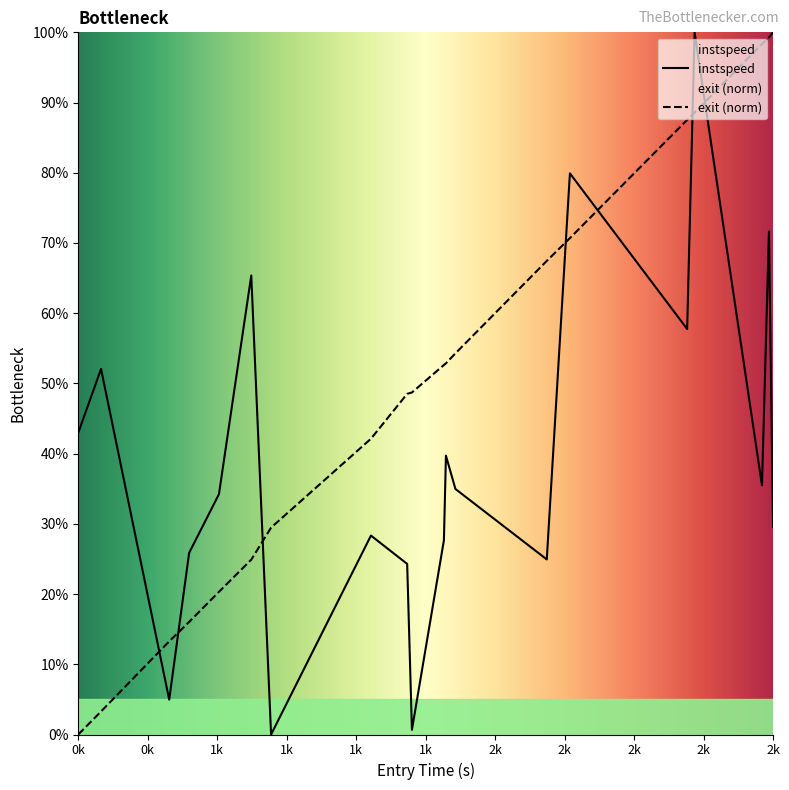

The instspeed series shows 1.0 at 2k. True or false?

False